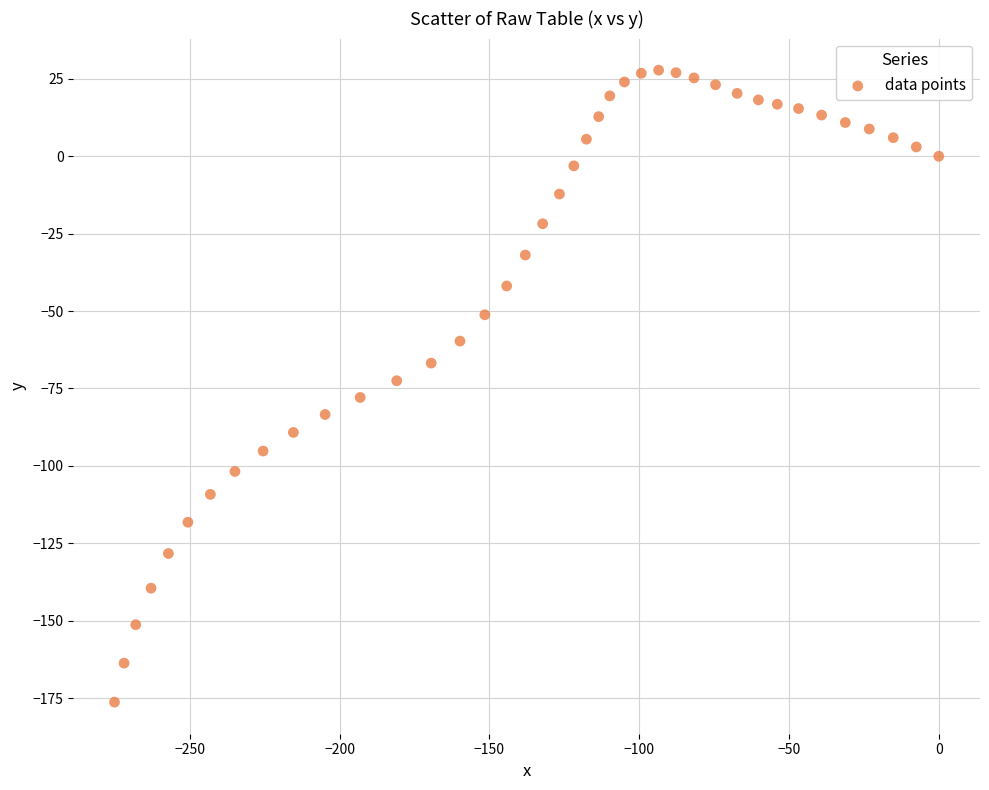

What is the range of X values (max minus min)?

275.1